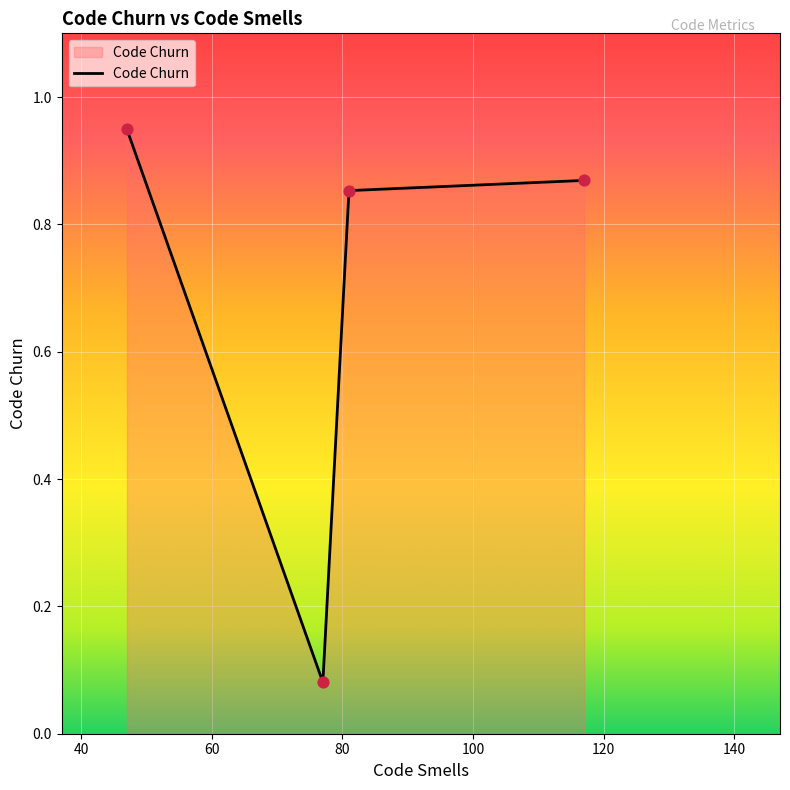

True or false: there are more than 1 points higher than both neighbors.

False